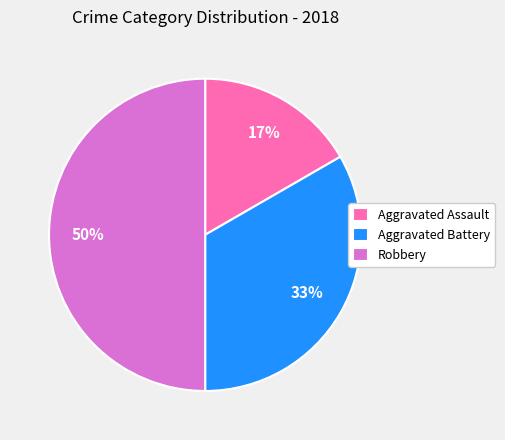

Between Aggravated Battery and Robbery, which is larger?

Robbery